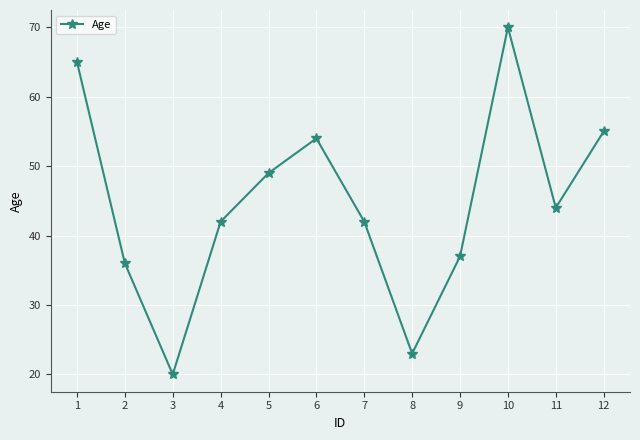

Reading left to right, extract all data points from this chart.

1=65	2=36	3=20	4=42	5=49	6=54	7=42	8=23	9=37	10=70	11=44	12=55